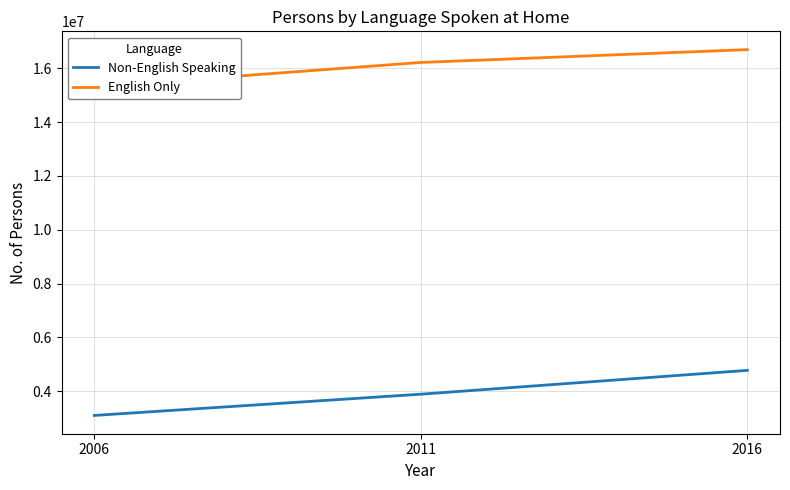

Reading left to right, what are all the values shown in this chart?

Non-English Speaking: 3097292	3886830	4773278
English Only: 15318035	16220320	16697461